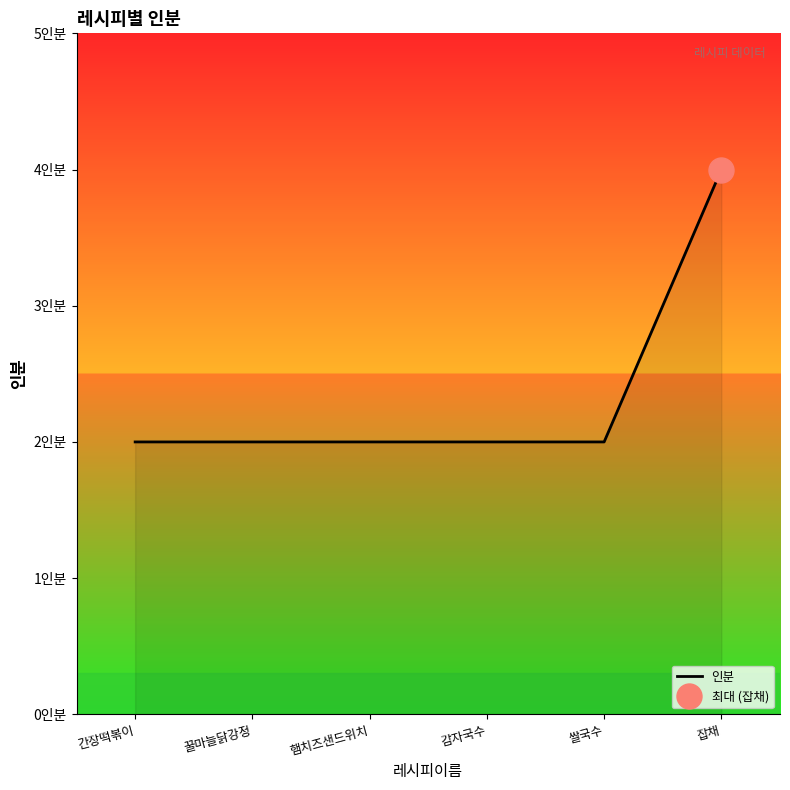

True or false: the data shows 2 at 꿀마늘닭강정.

True